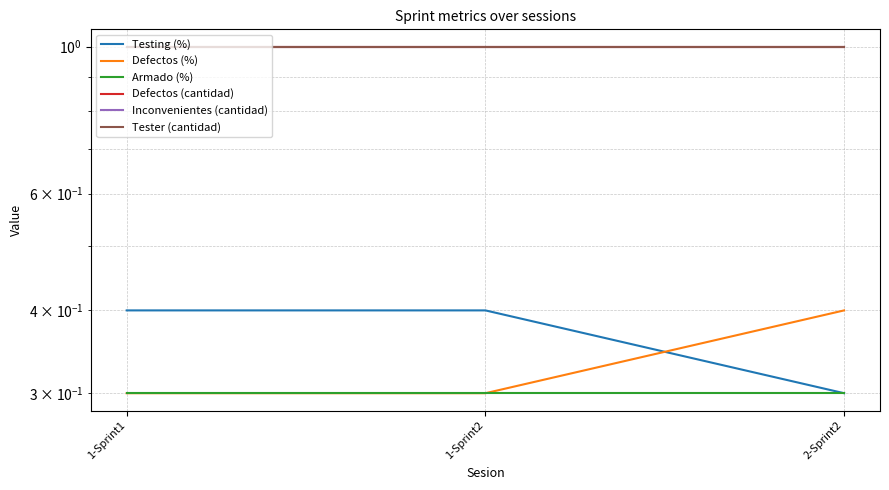

Between 1-Sprint1 and 1-Sprint2, which series saw the biggest shift?

Testing (%)